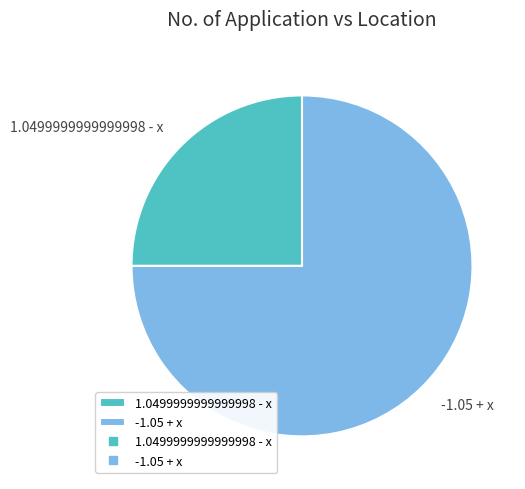

Combined, do 1.0499999999999998 - x and -1.05 + x account for over 50%?

Yes